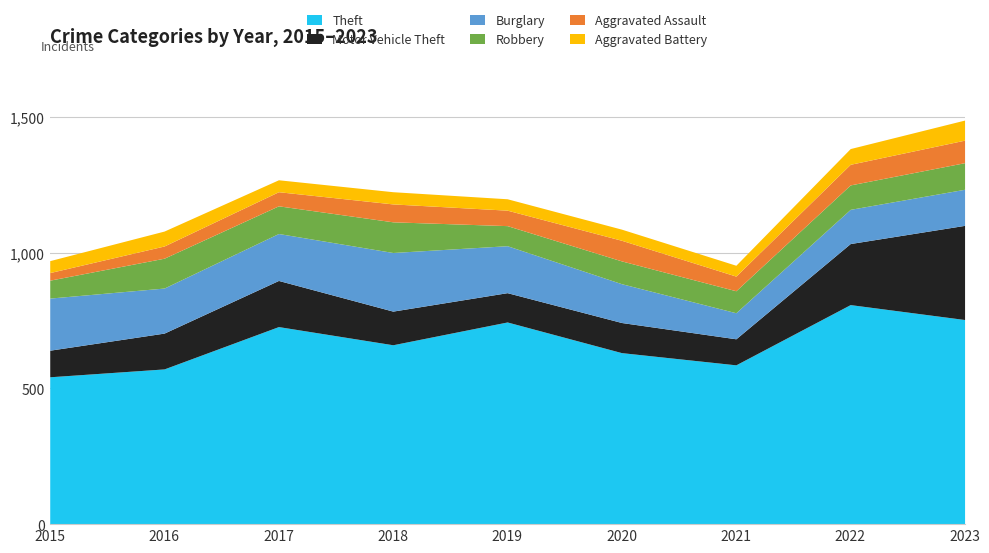

At which category does Motor Vehicle Theft reach its first local valley?

2019